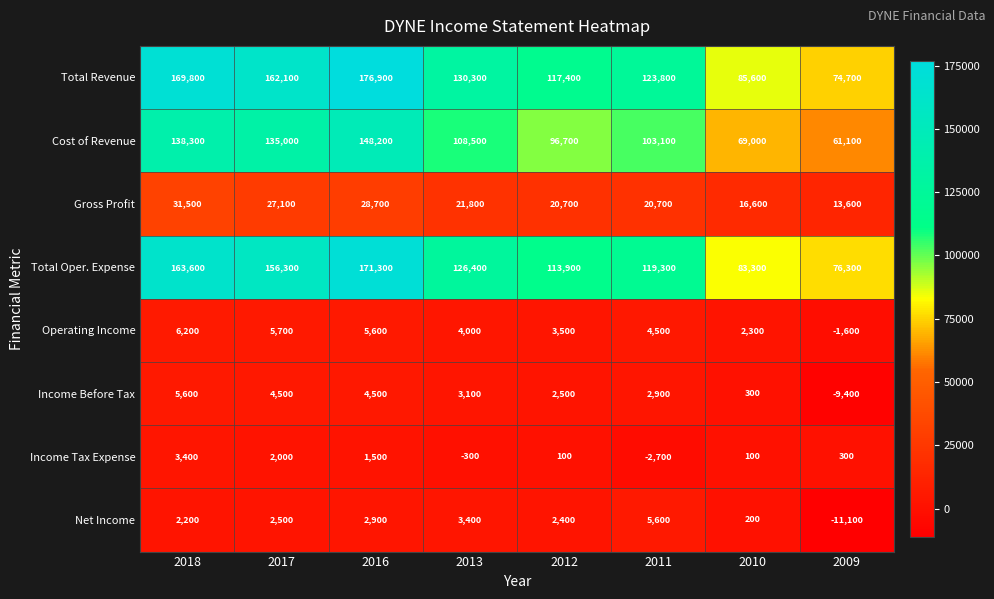

At 2013, list the series in order from largest to smallest.

Total Revenue, Total Oper. Expense, Cost of Revenue, Gross Profit, Operating Income, Net Income, Income Before Tax, Income Tax Expense